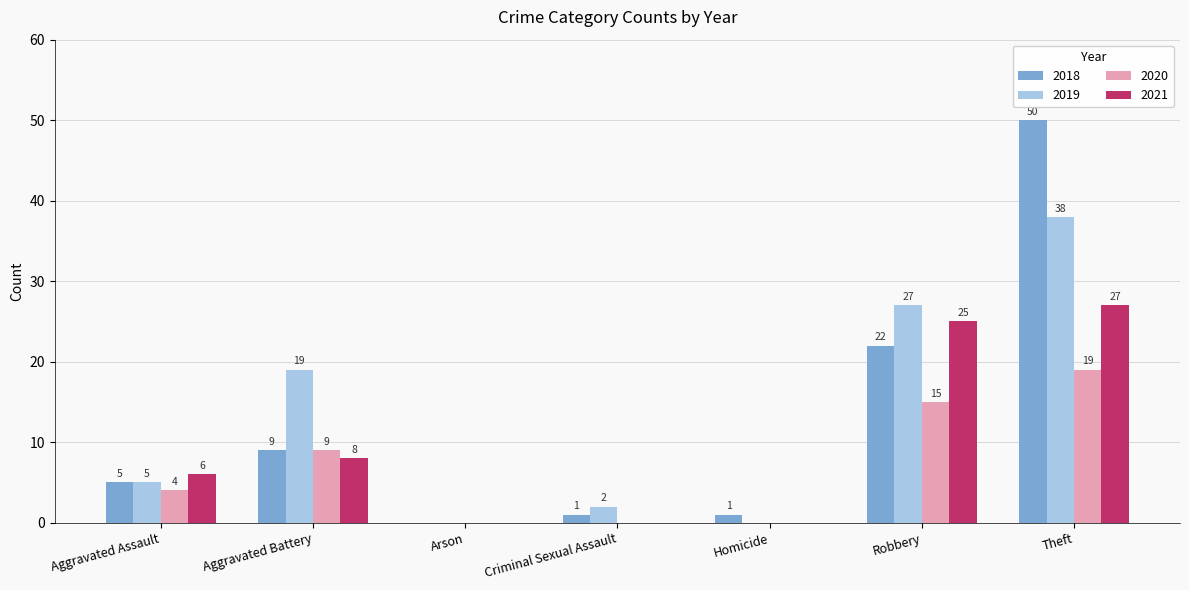

Count the number of data series in this chart.

4